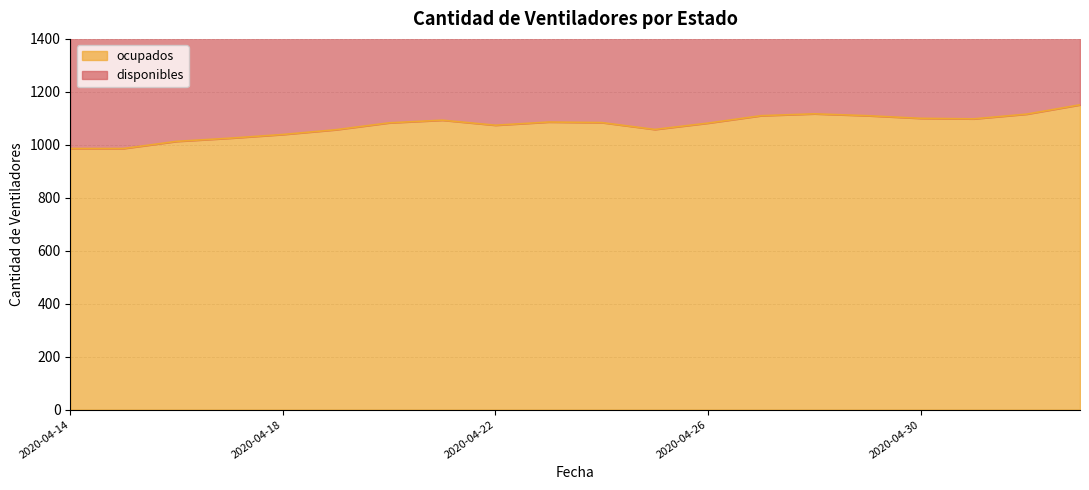

Is it true that the value at 2020-04-27 is 1110?

True